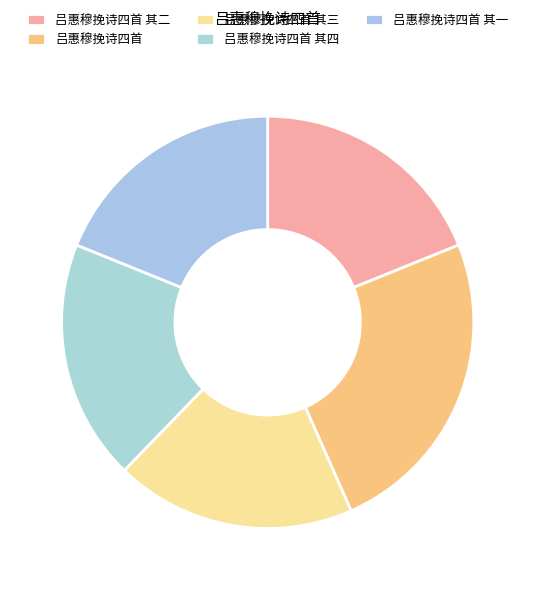

How many segments does this pie chart have?

5